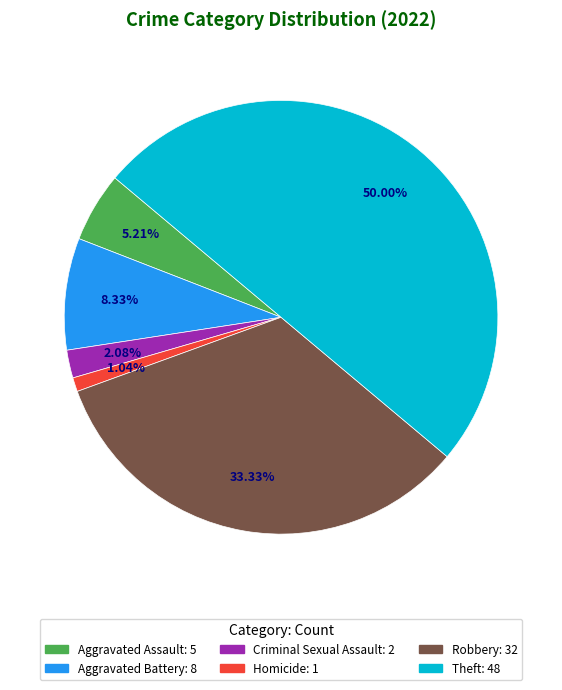

To the nearest percent, what is the average slice percentage?

17%